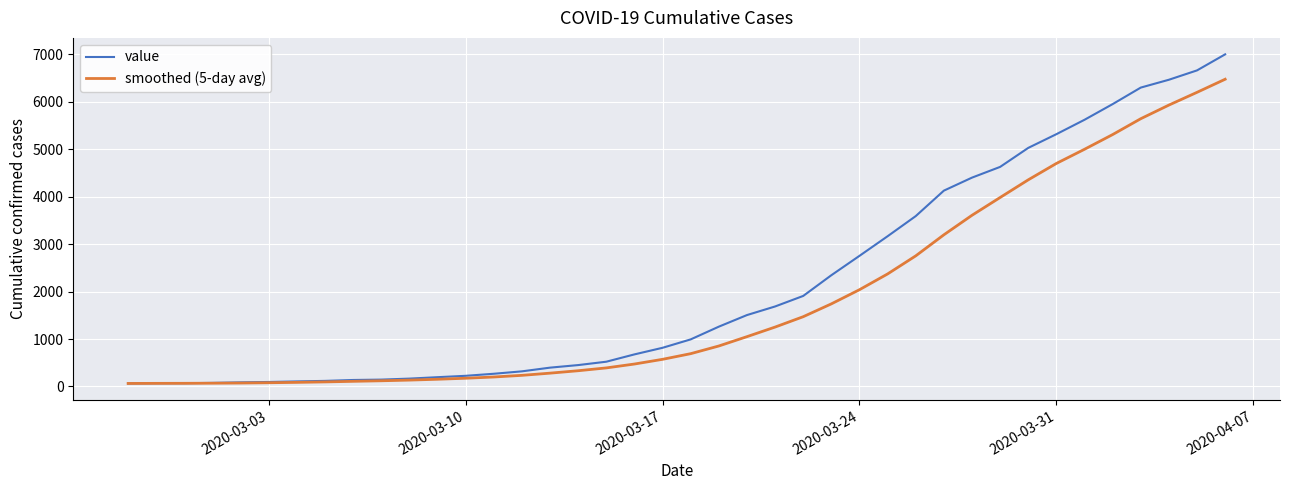

Is this an area chart (filled region under the line)?

No